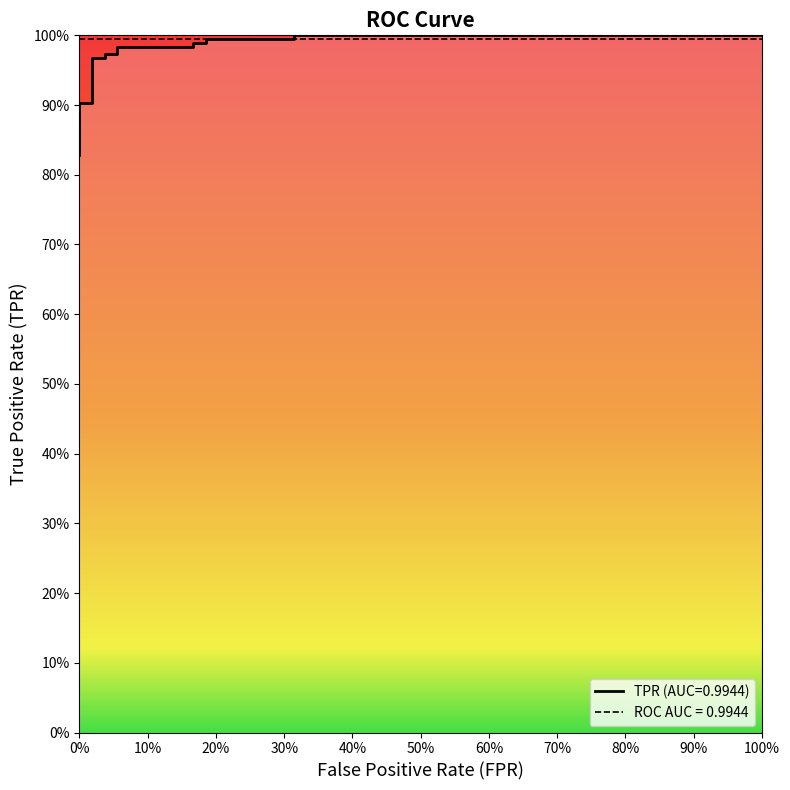

What is the difference between the maximum and minimum values?

0.2